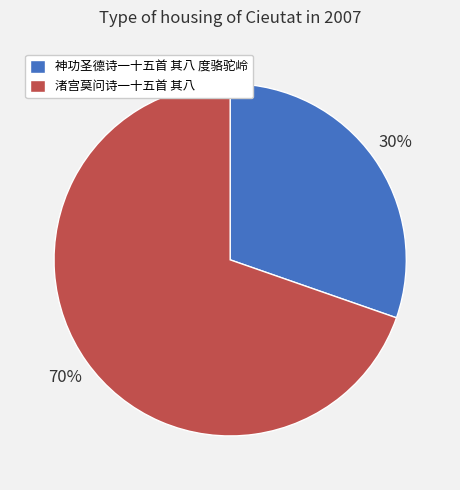

Is 神功圣德诗一十五首 其八 度骆驼岭 the majority of the pie?

No